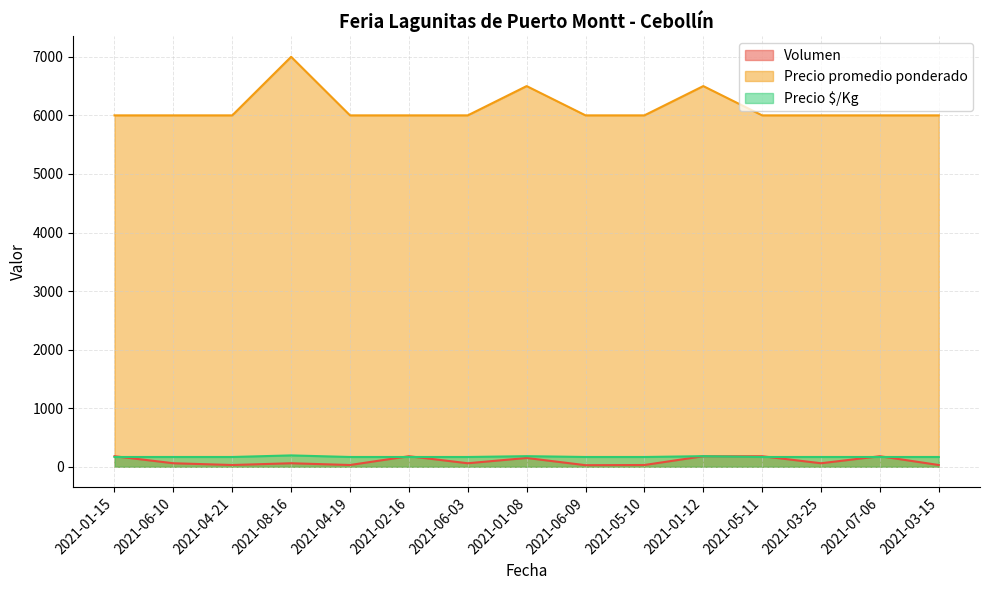

The Precio promedio ponderado series shows 10276 at 2021-06-10. True or false?

False